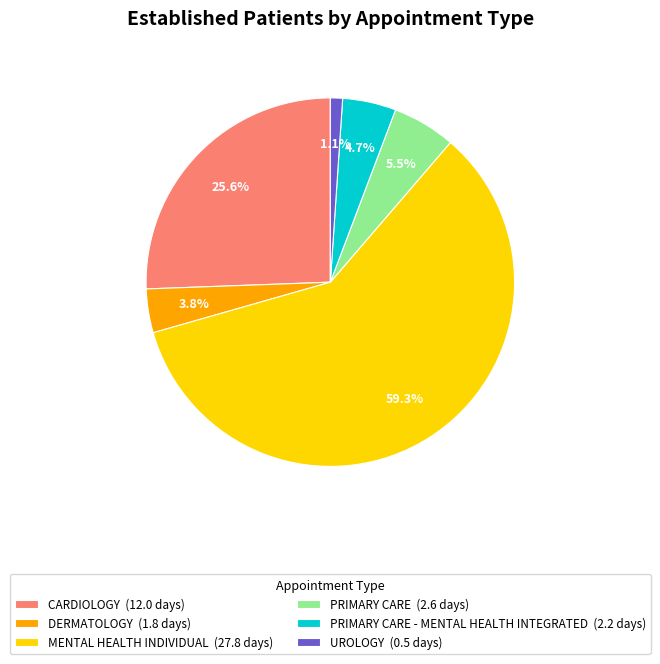

How many segments does this pie chart have?

6